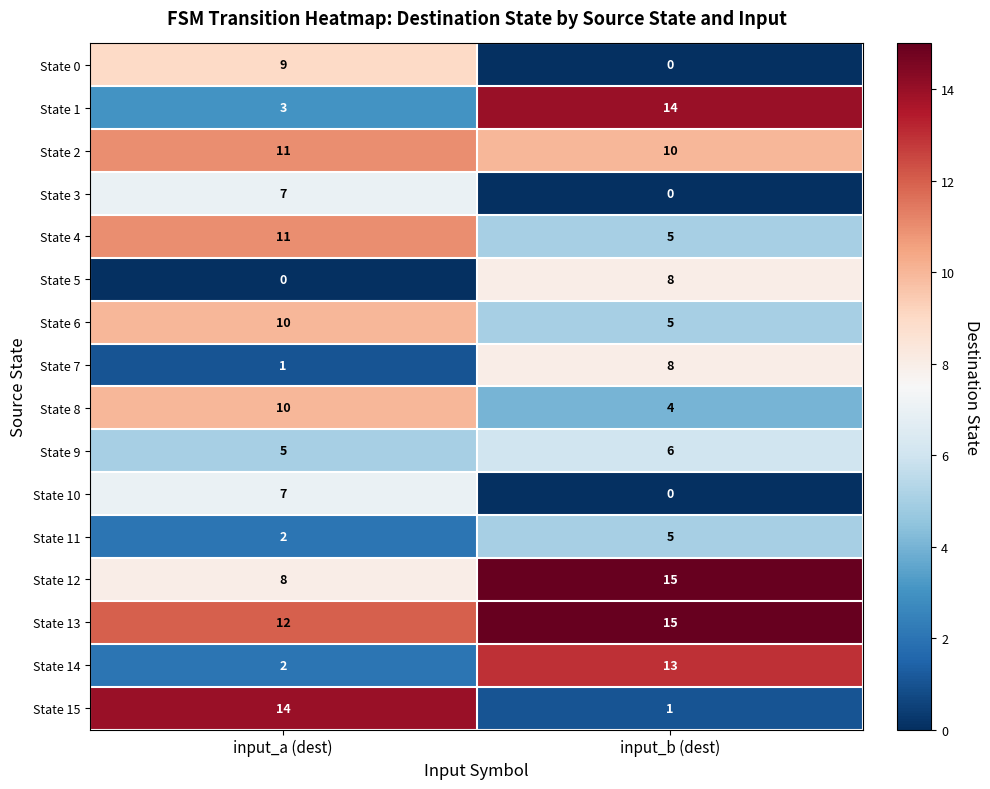

Which series has the largest total across all categories?

State 13